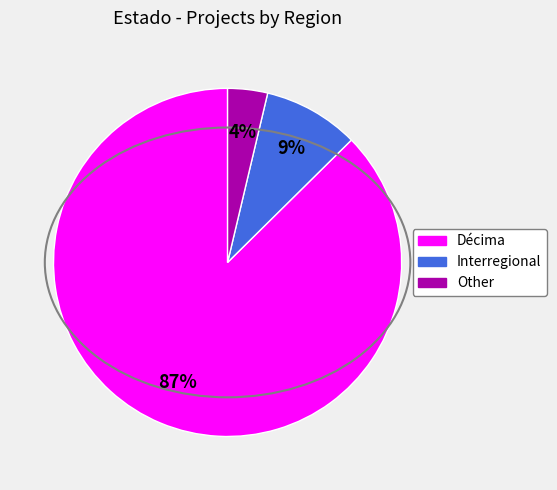

To the nearest percent, what portion does Interregional represent?

9%